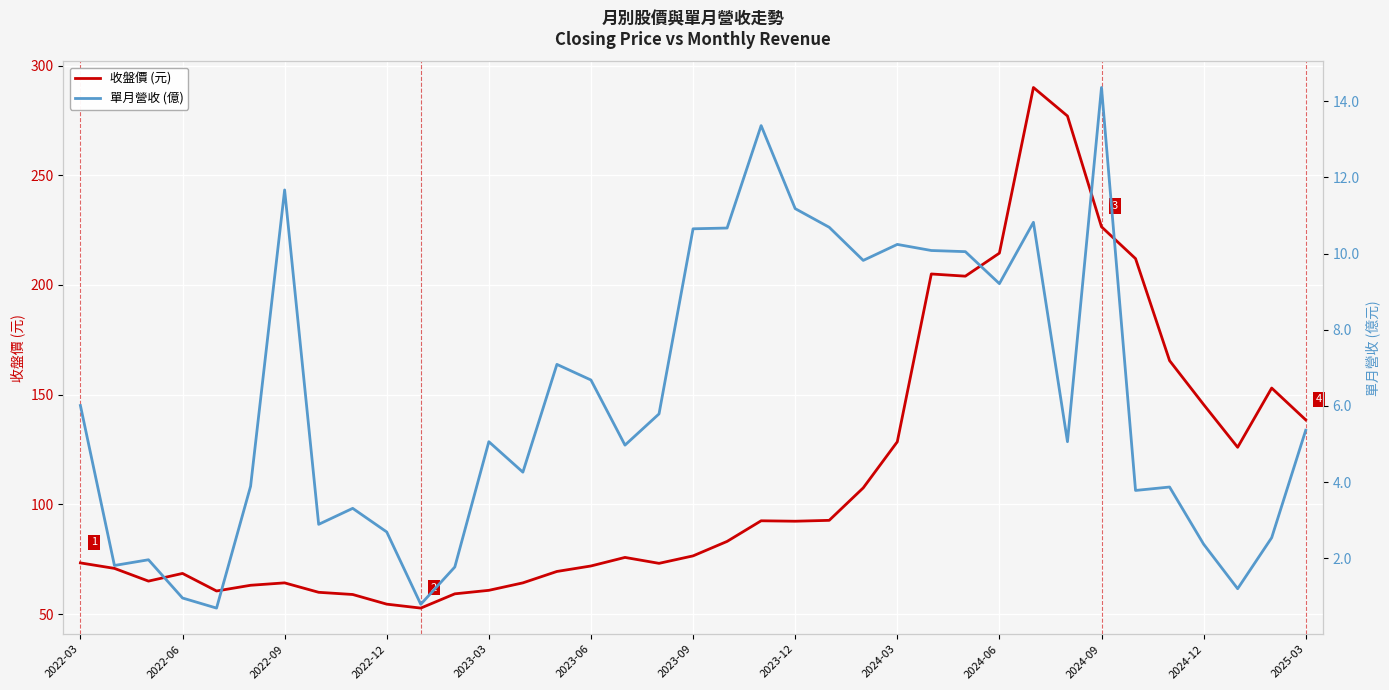

What is the maximum value for 收盤價 (元)?

290.0